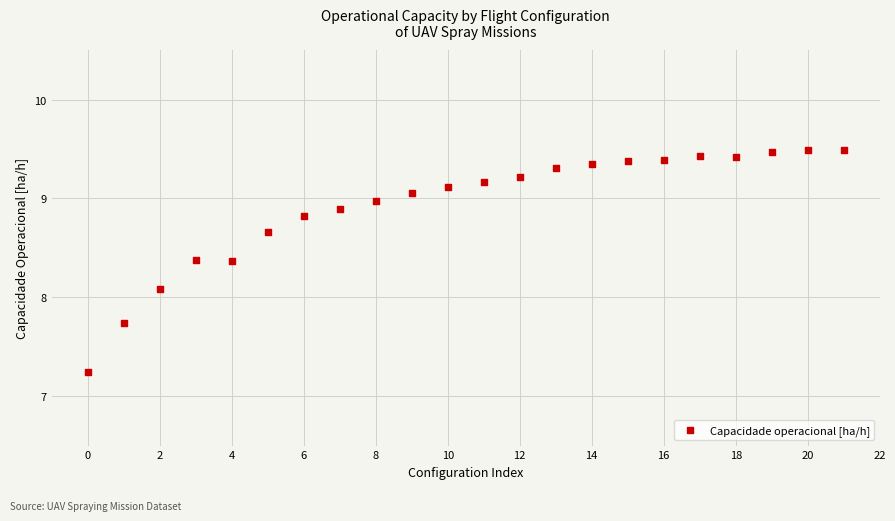

What is the range of Y values (max minus min)?

2.3